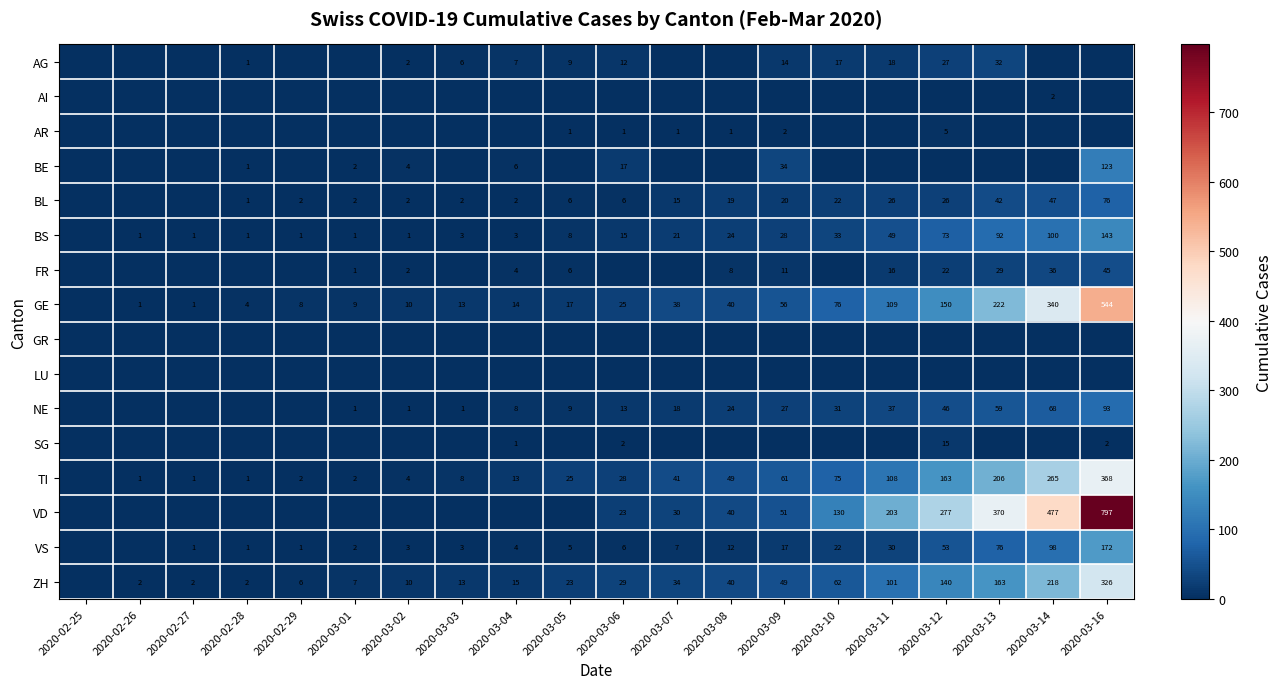

The AR series shows 2 at 2020-03-09. True or false?

True